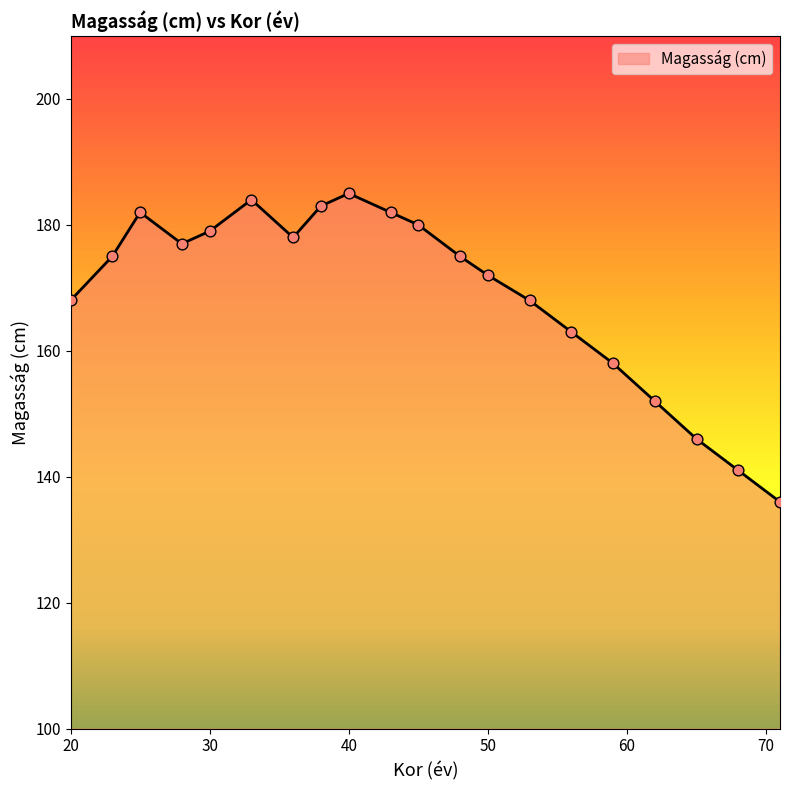

What is the difference between the maximum and minimum values?

49